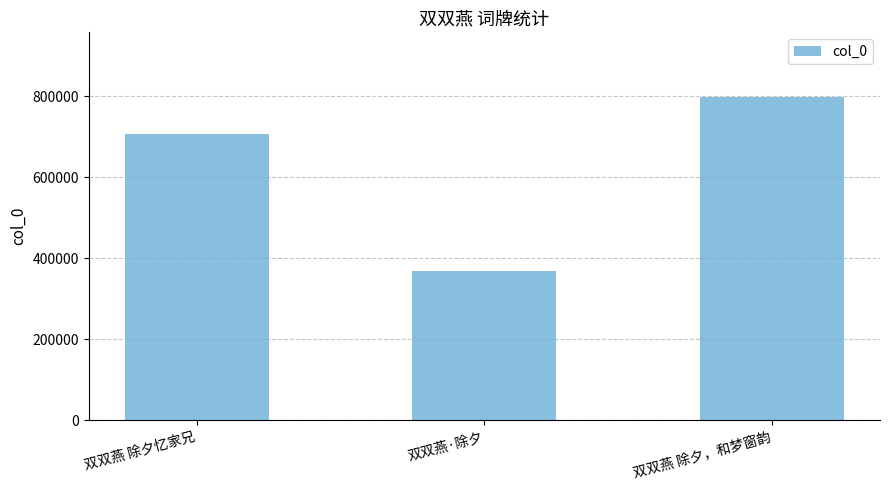

What is the sum of all values?

1874819